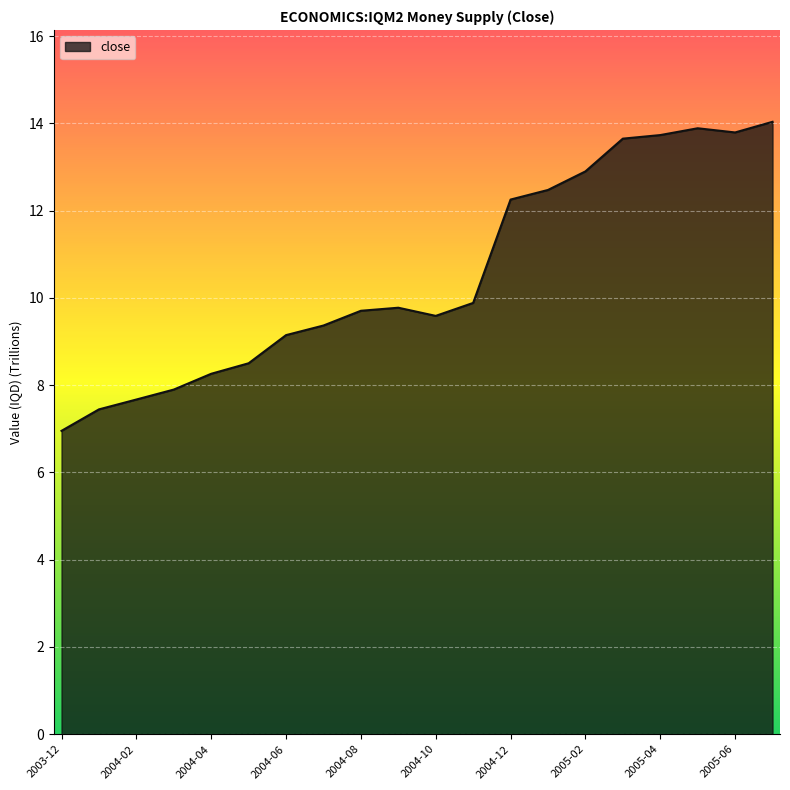

What is the minimum value shown in the chart?

7.0